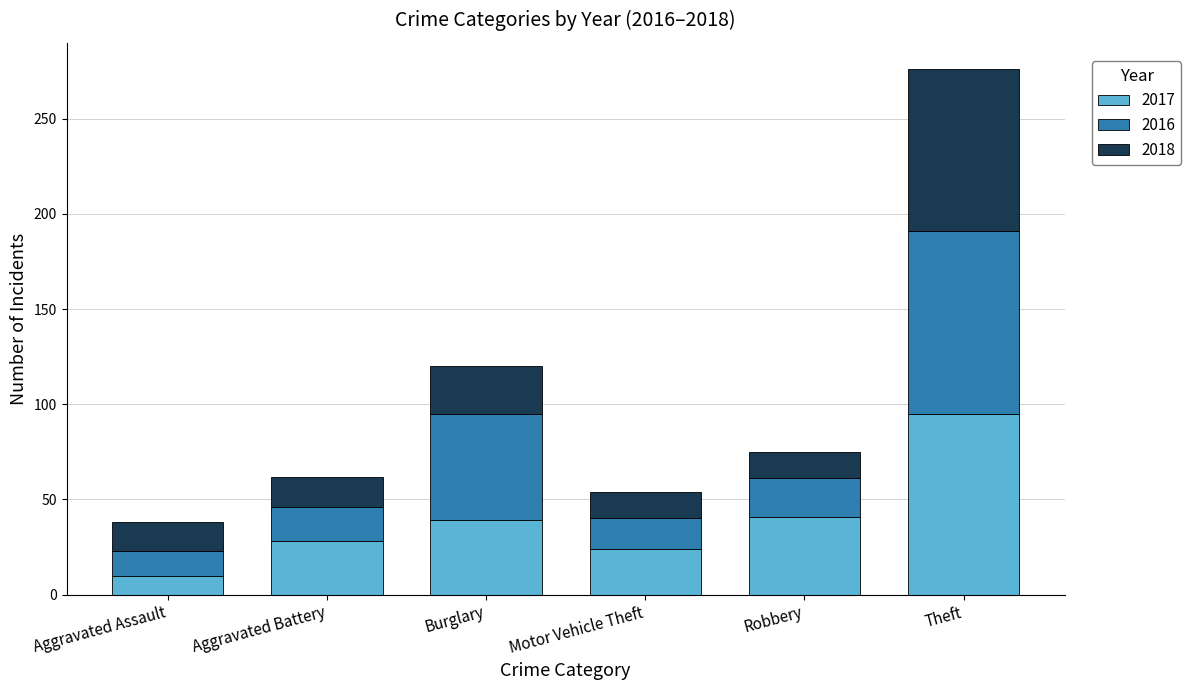

The value of 2017 at Motor Vehicle Theft is 24. True or false?

True